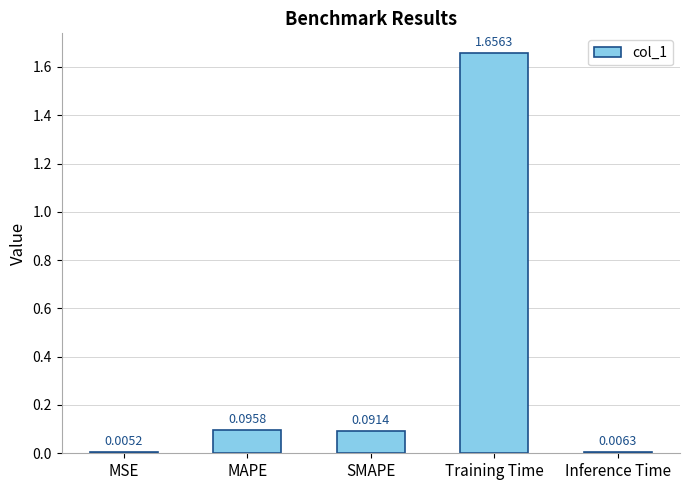

What is the sum of all values?

1.9